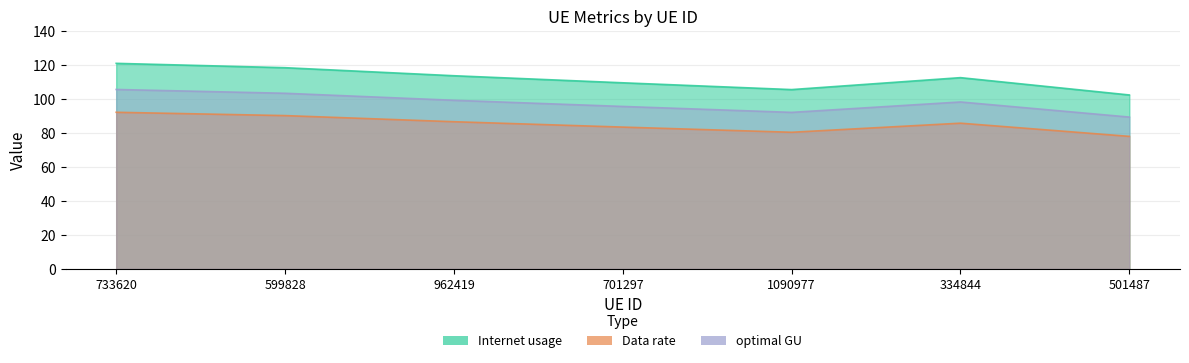

Which category has the highest value in the optimal GU series?

733620